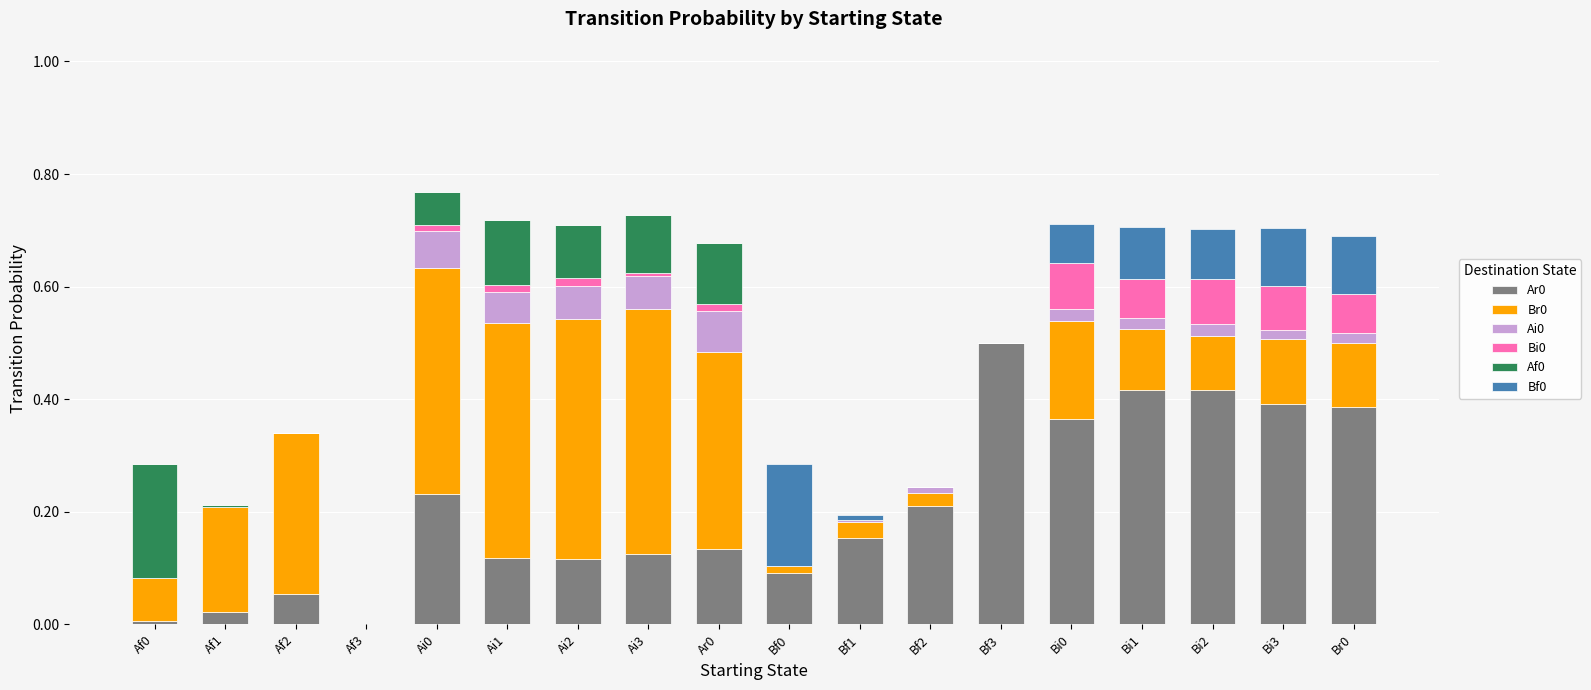

Count the number of data series in this chart.

6